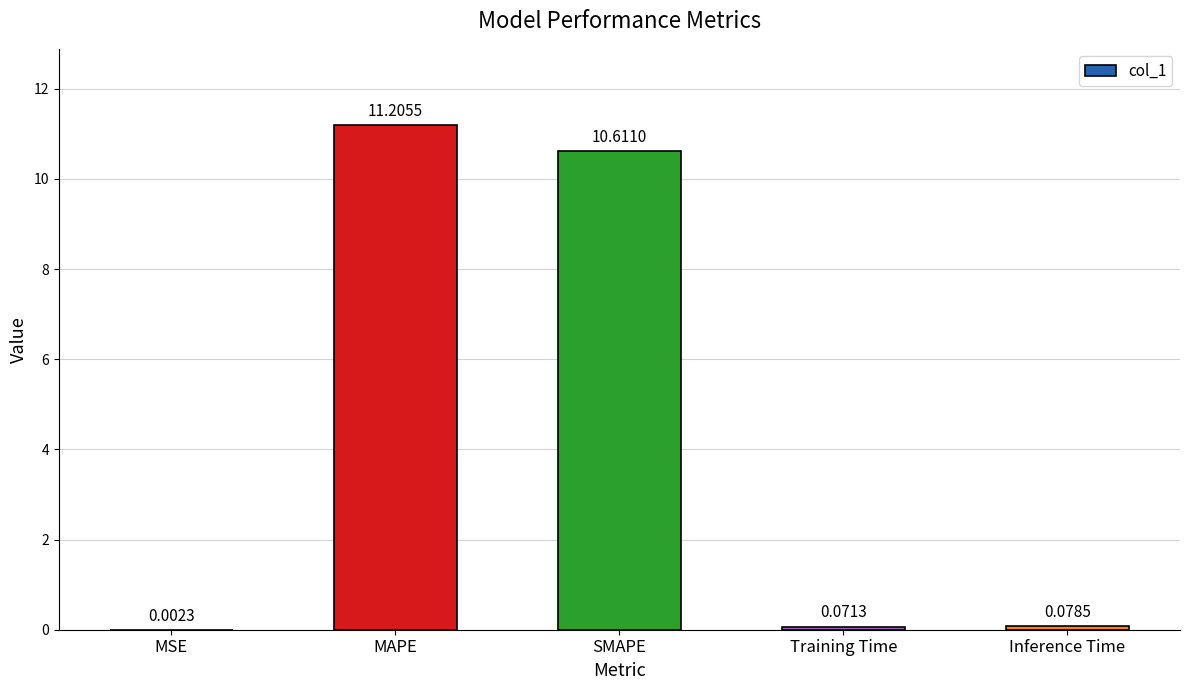

At which label is the value closest to 5?

Inference Time